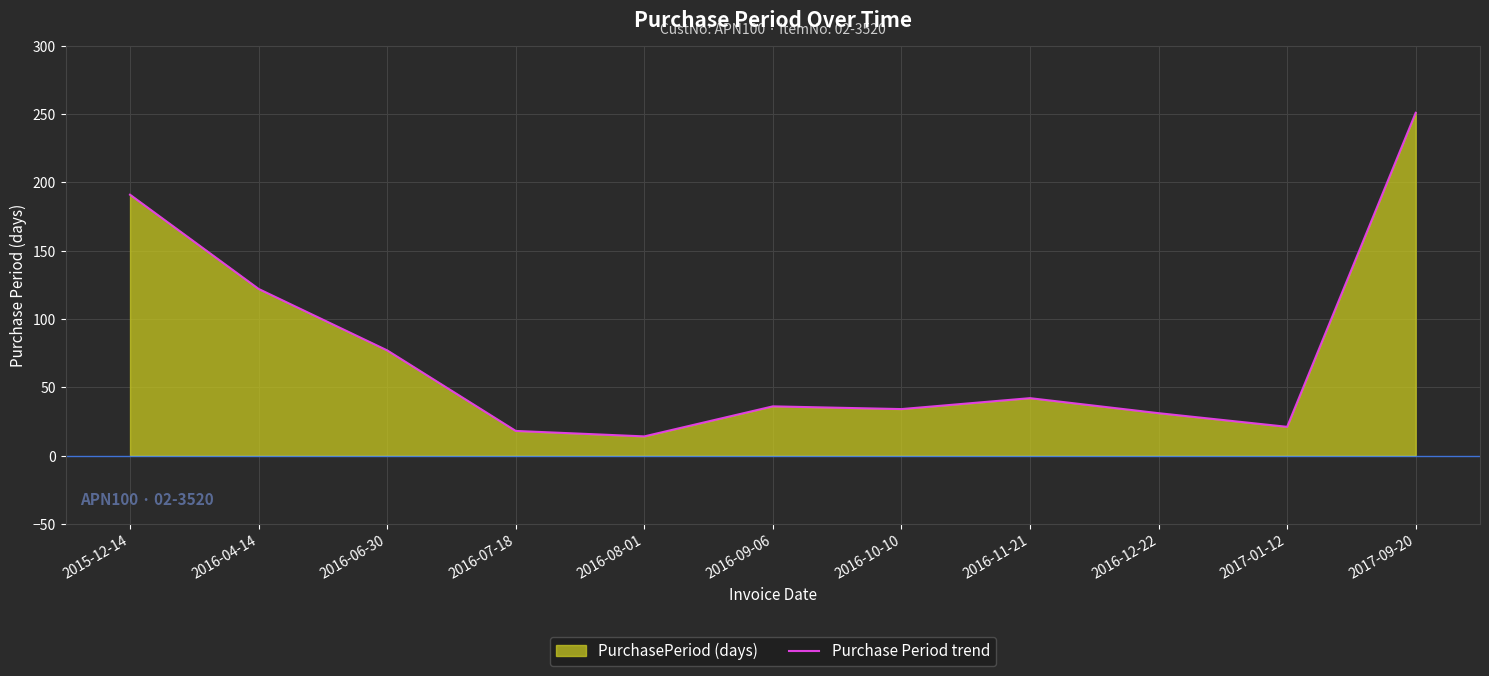

The chart shows a value of 21 at 2017-01-12. True or false?

True